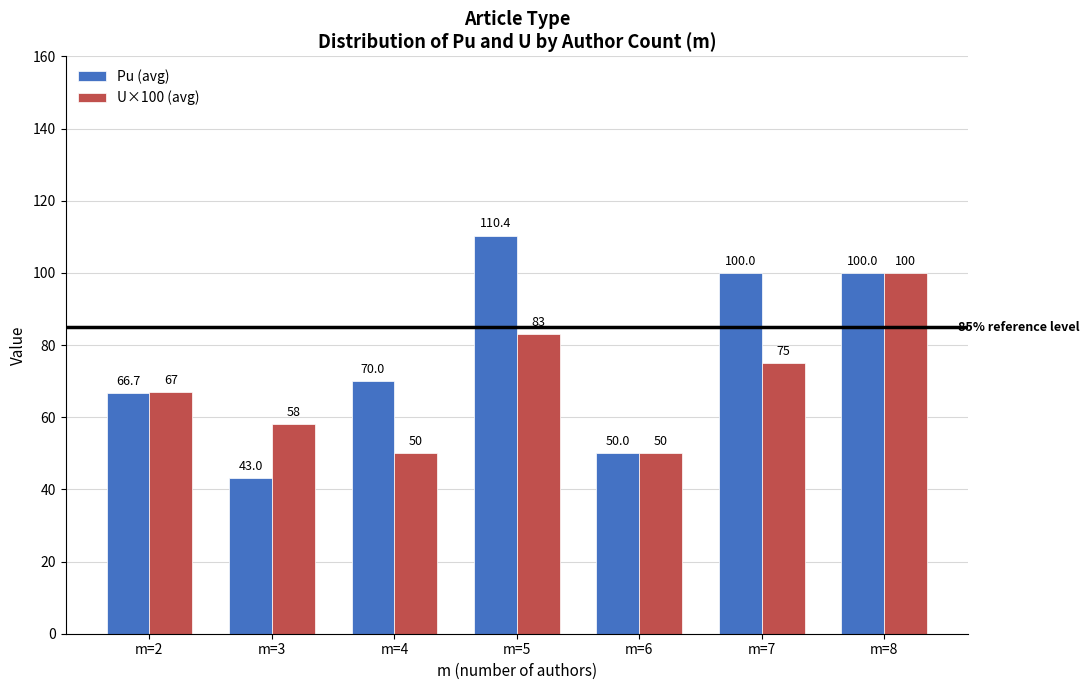

List the series in order of their overall mean, lowest first.

U×100 (avg), Pu (avg)